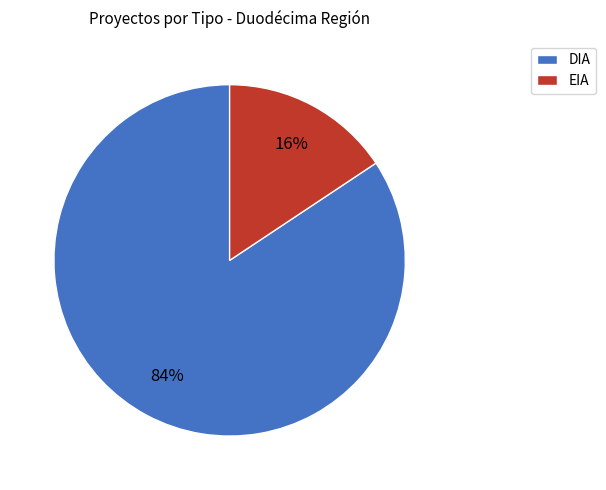

Does DIA account for over 50% of the chart?

Yes